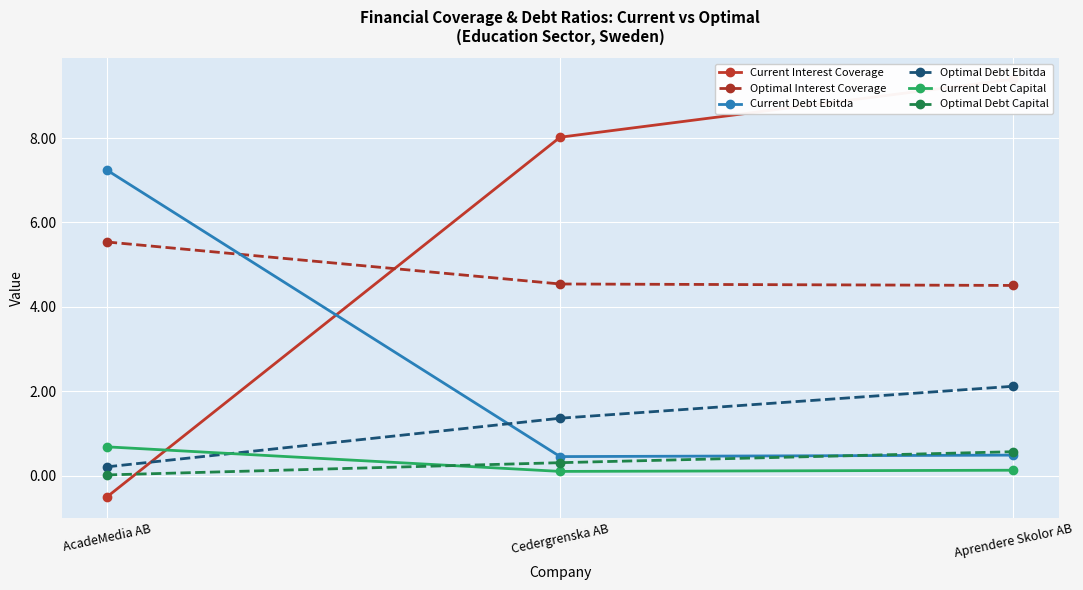

Which category has the lowest value across all series?

AcadeMedia AB